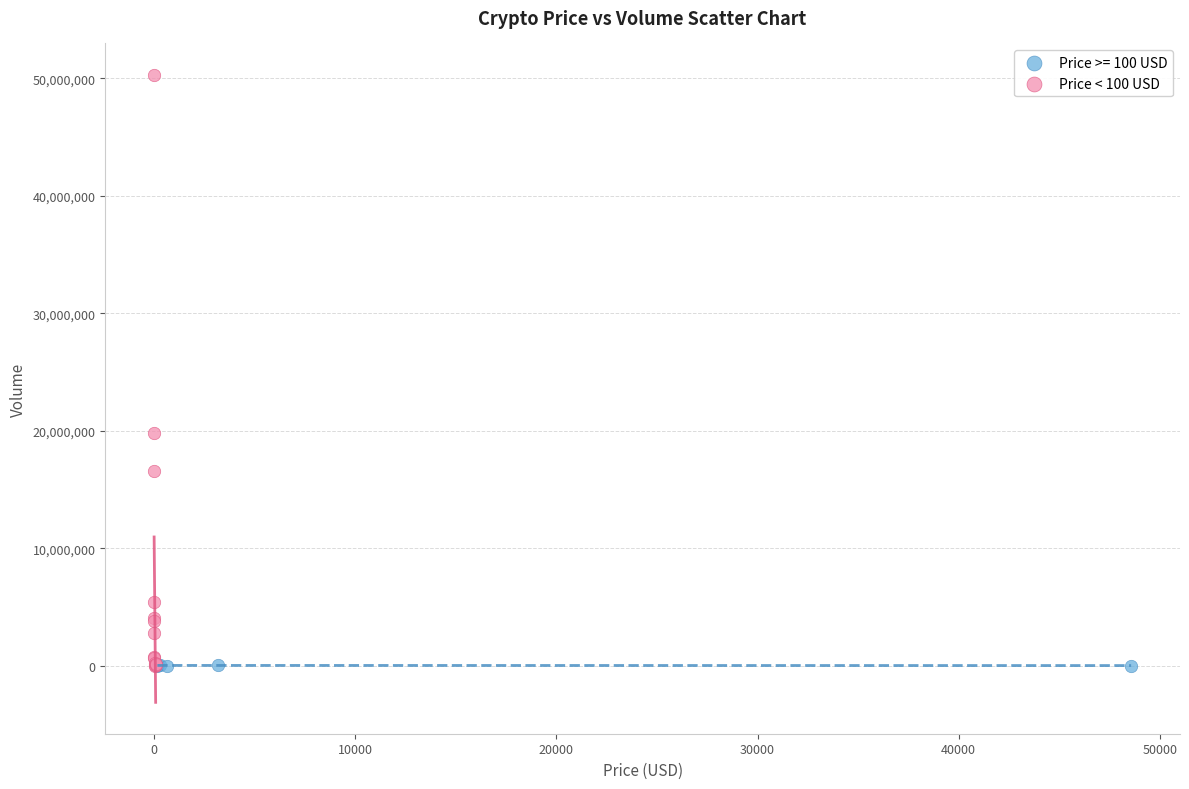

Which series has the widest spread of Y values?

Price < 100 USD